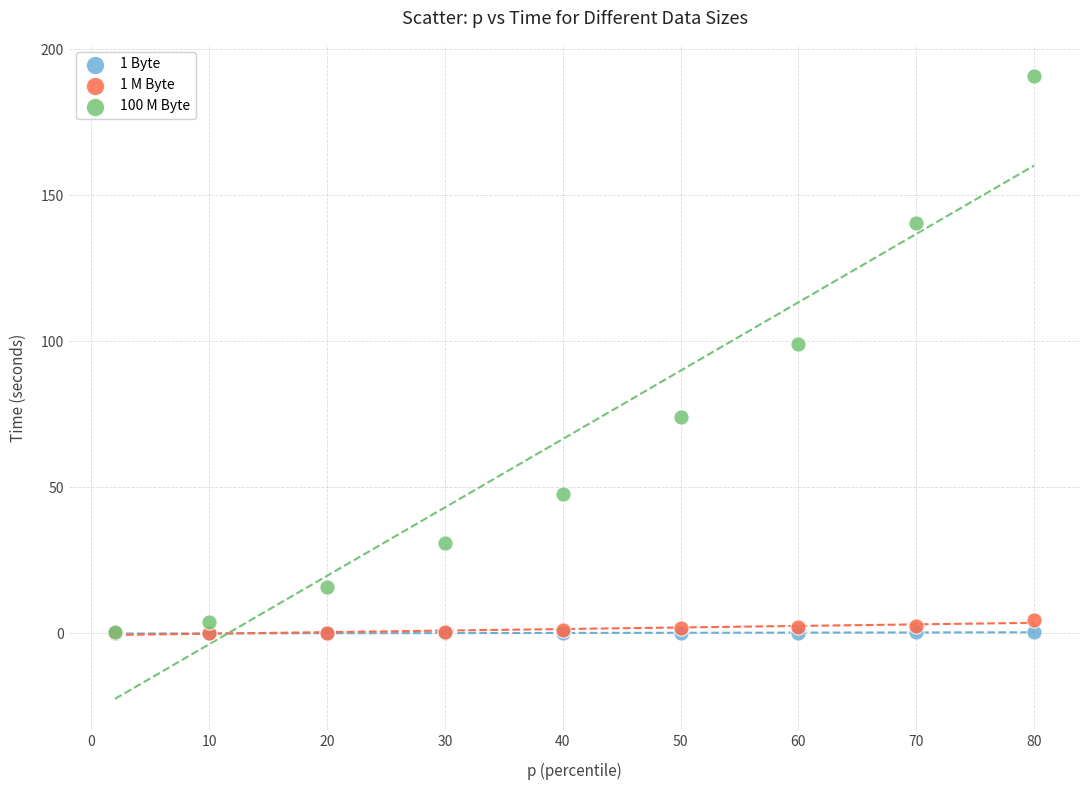

Across all series, what Y value is closest to 95?

99.1